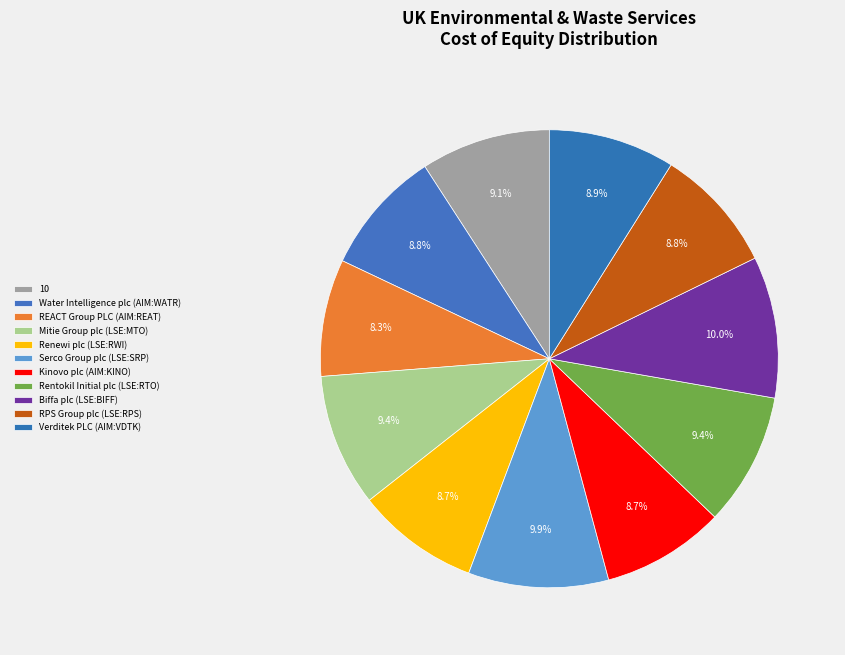

To the nearest percent, what percentage of the pie is Mitie Group plc (LSE:MTO)?

9%